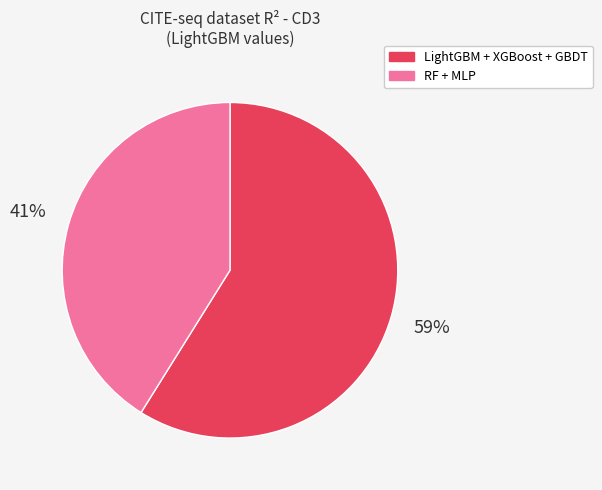

Is there any slice that represents more than half of the pie?

Yes